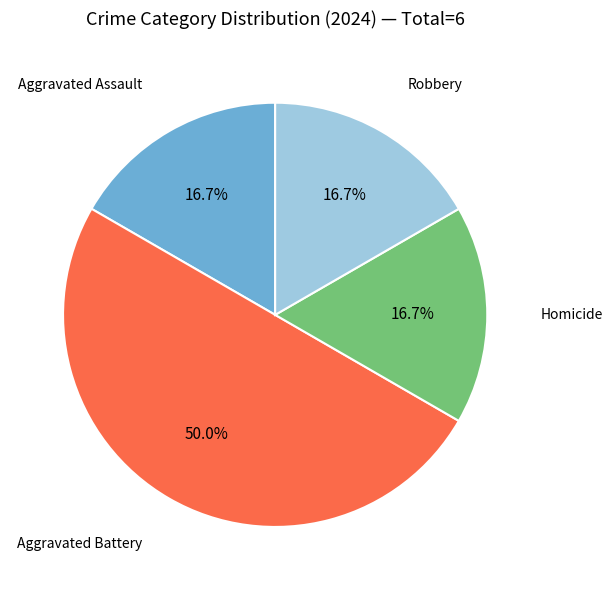

How many segments does this pie chart have?

4